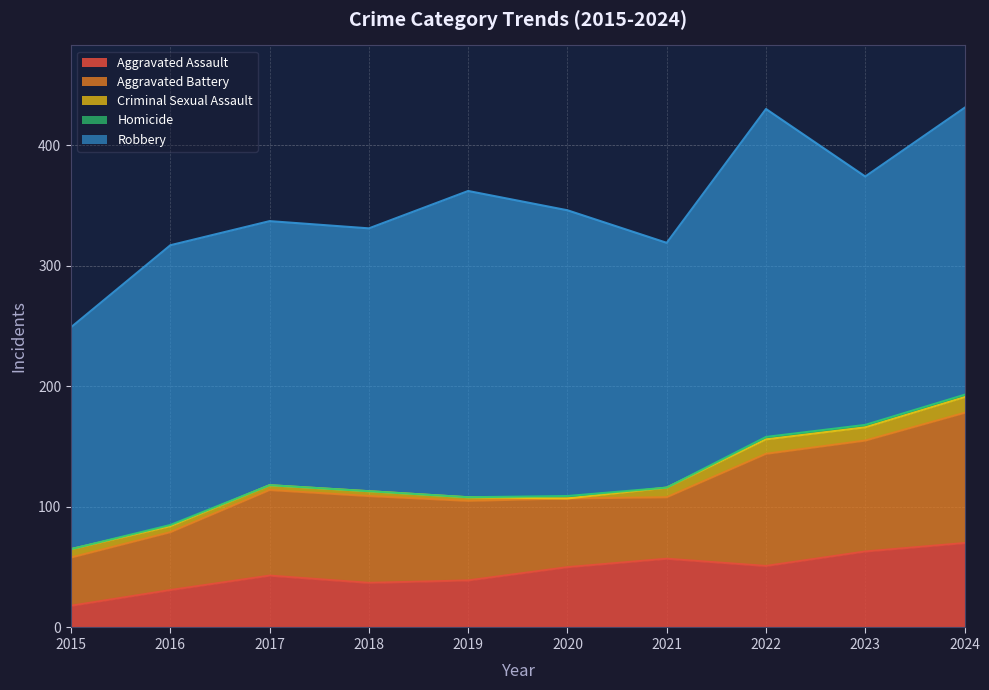

At which label does Aggravated Battery reach its peak?

2024